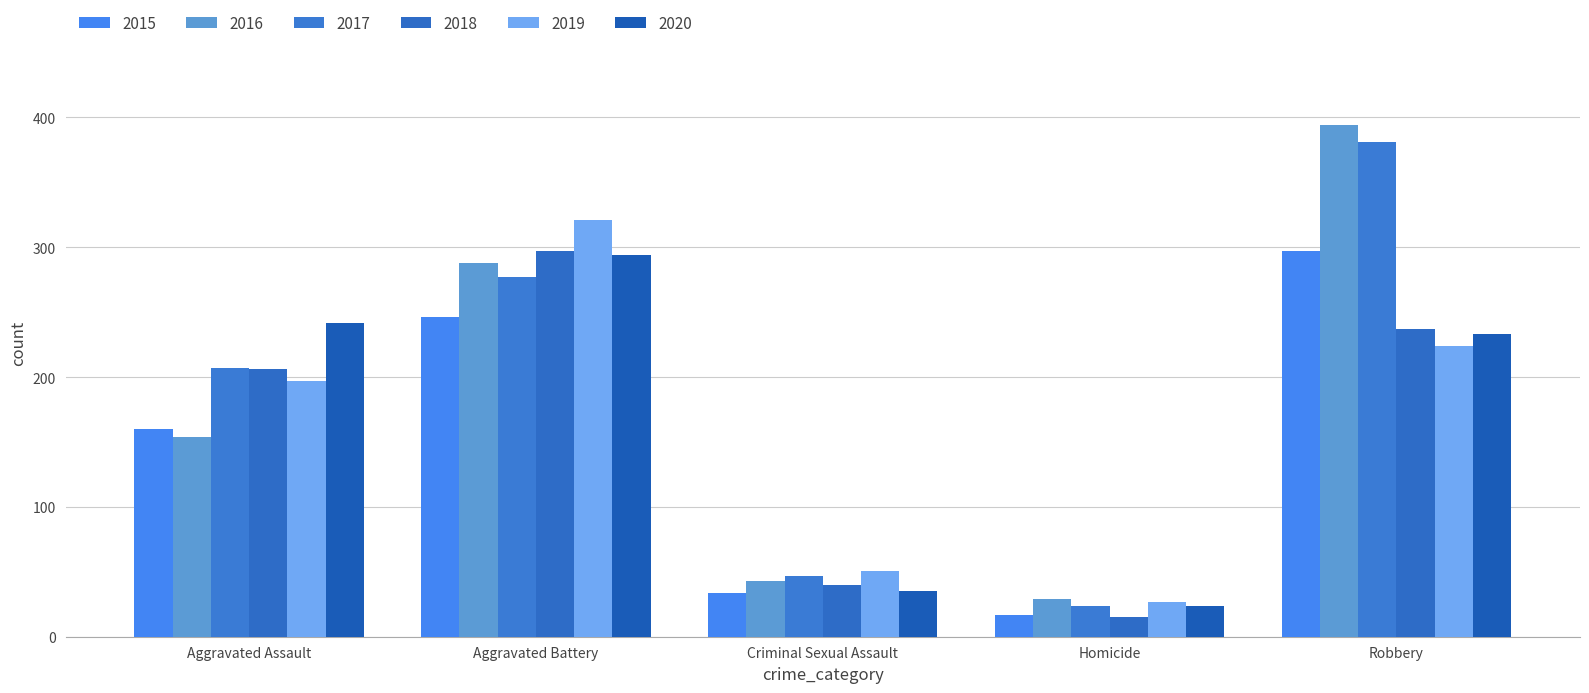

Are the bars grouped side by side (vs. stacked)?

Yes